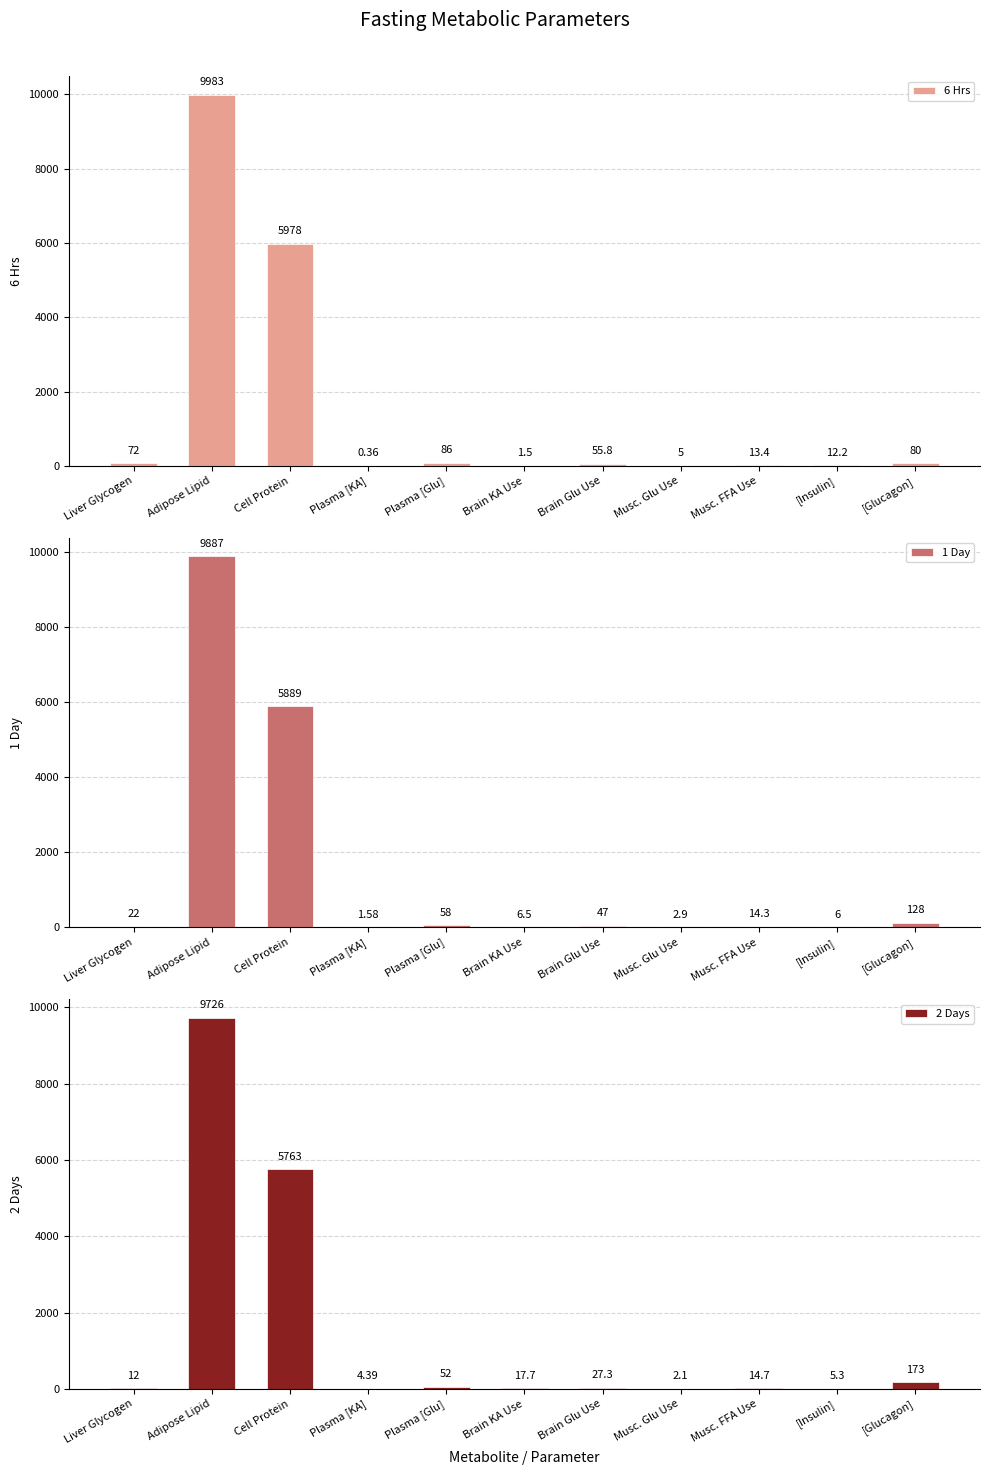

What is the difference between the maximum and minimum values in the 6 Hrs series?

9982.6